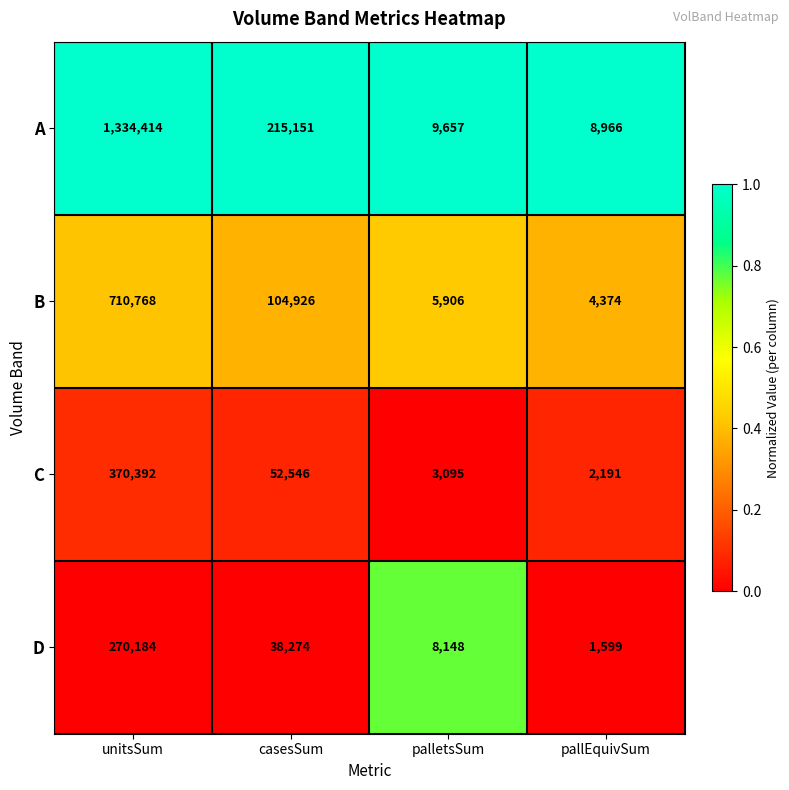

Reading left to right, extract all data points from this chart.

A: 1334414	215151	9657	8966
B: 710768	104926	5906	4374
C: 370392	52546	3095	2191
D: 270184	38274	8148	1599